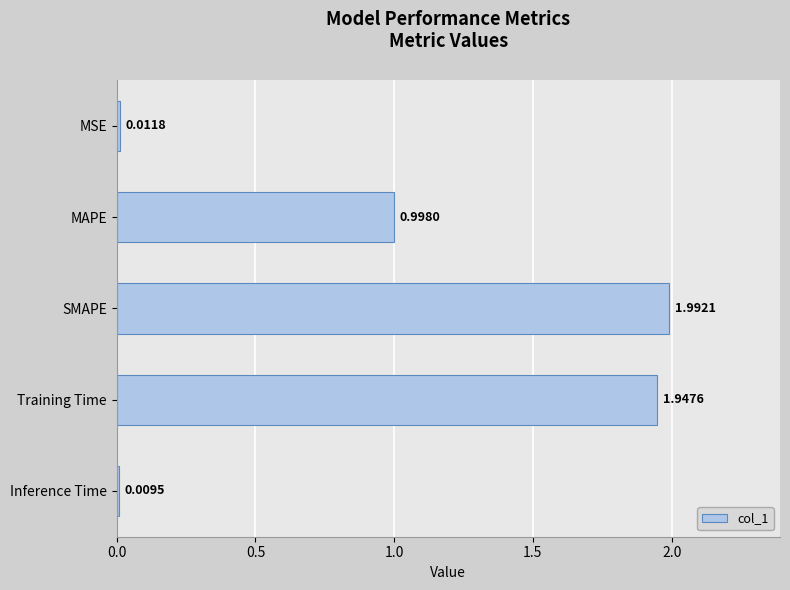

Rank the categories by value from lowest to highest.

Inference Time, MSE, MAPE, Training Time, SMAPE